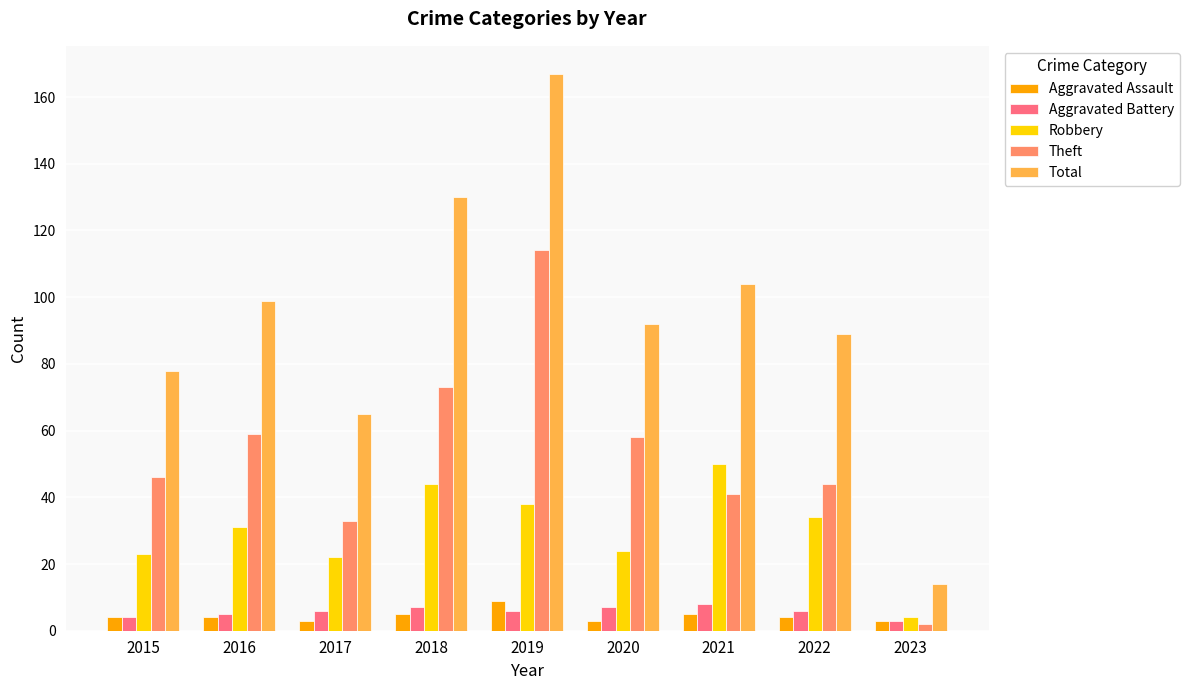

Is it true that Theft equals 58 at 2020?

True